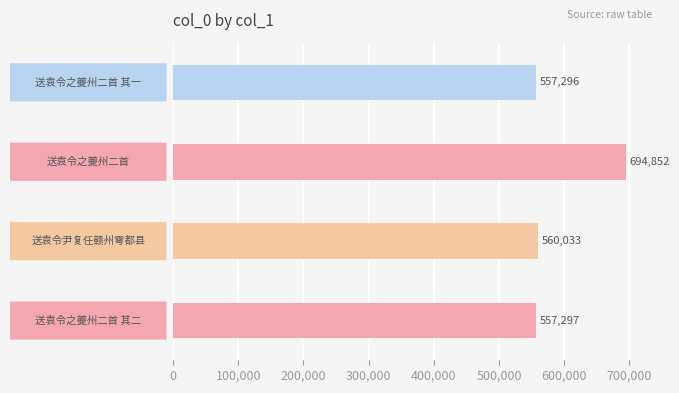

What is the maximum value shown in the chart?

694852